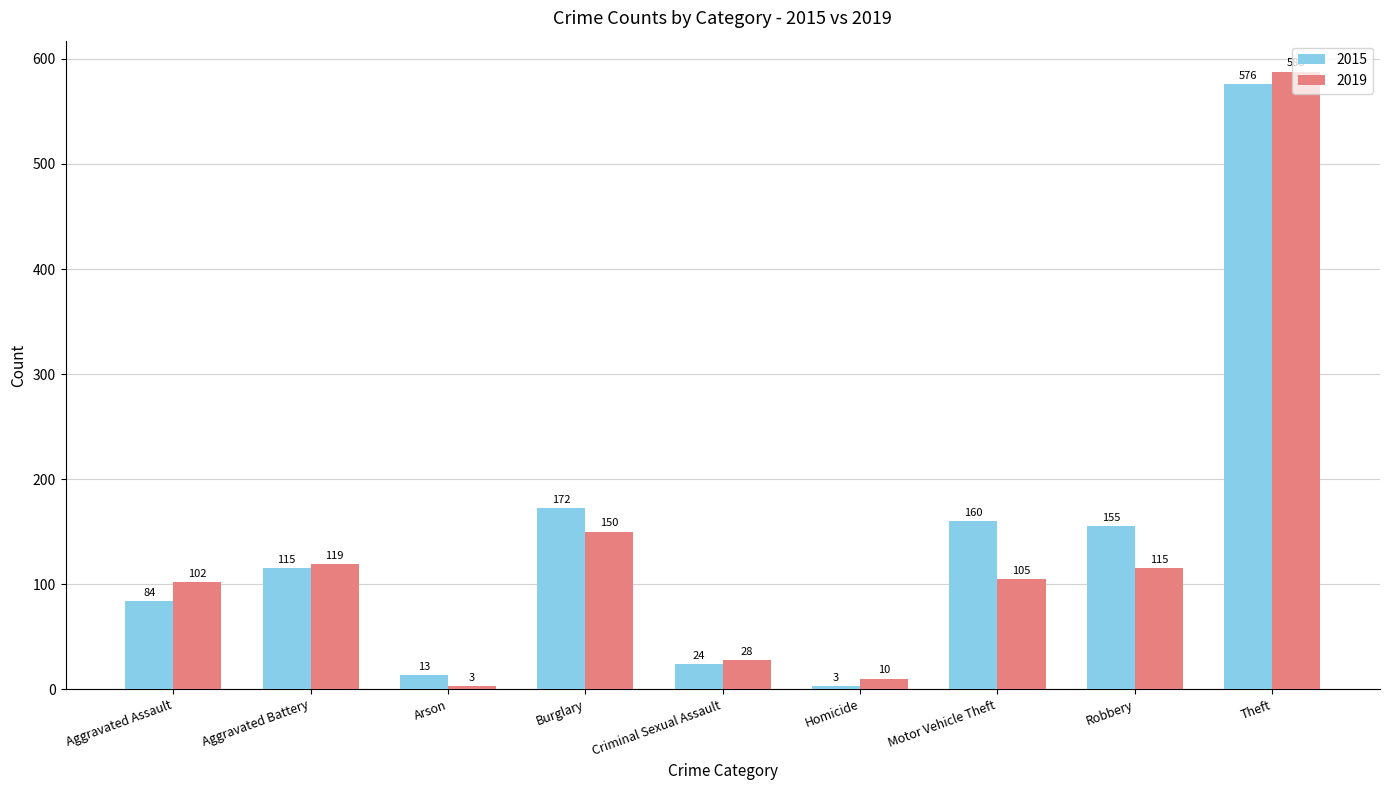

What is the label of the 2nd bar from the right?

Robbery